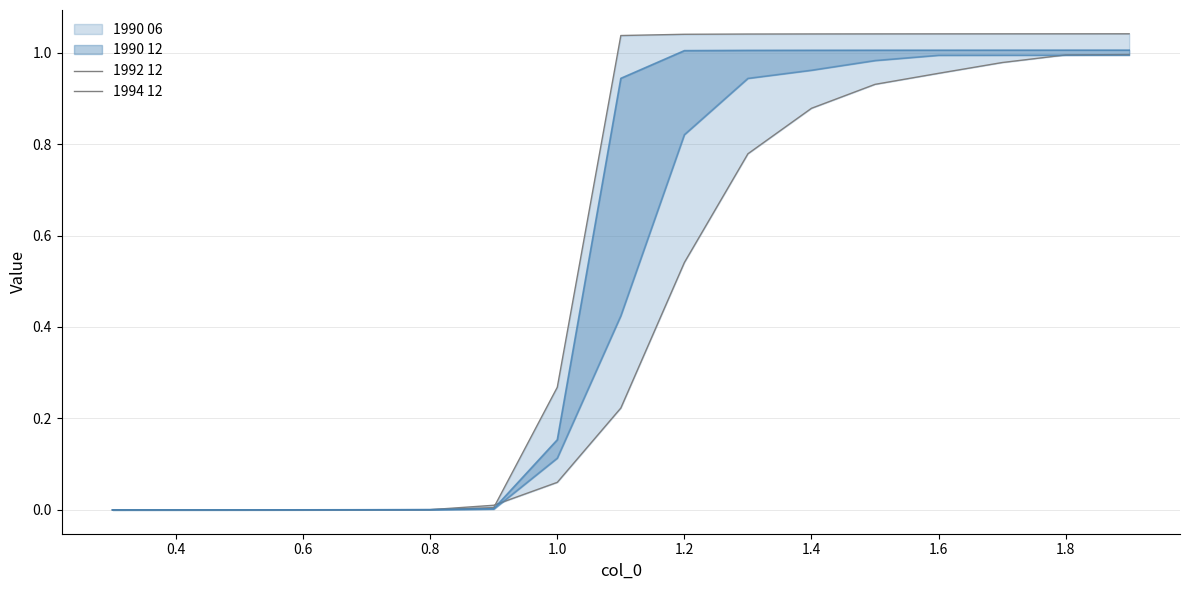

What is the sum of all 1992 12 values?

9.6